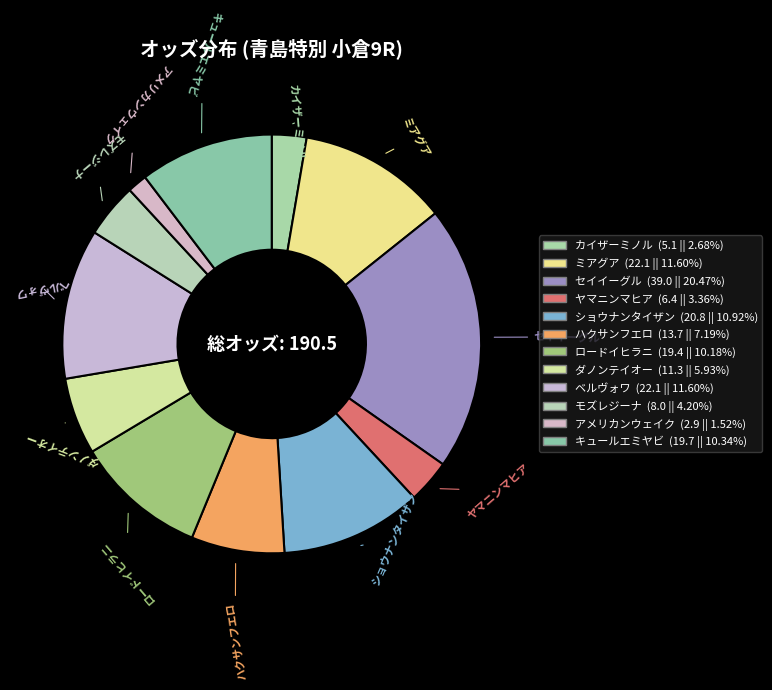

Does any single category account for the majority?

No